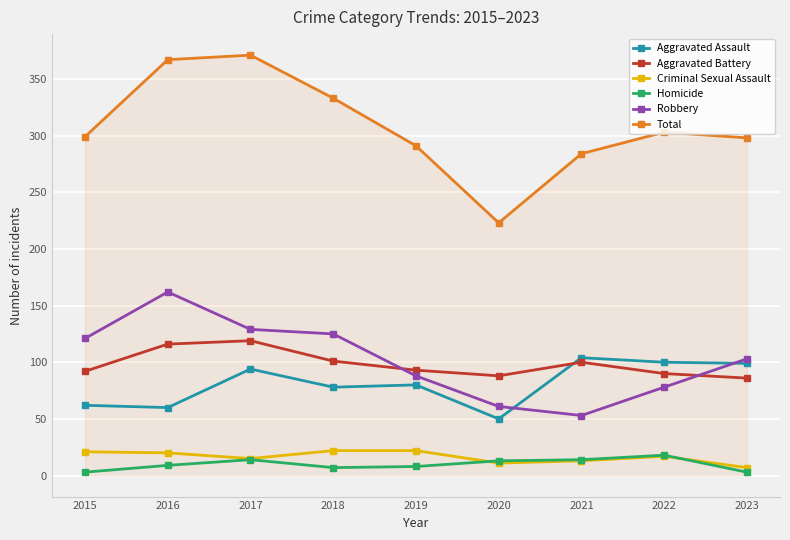

True or false: Robbery has more than 2 interior local peaks.

False